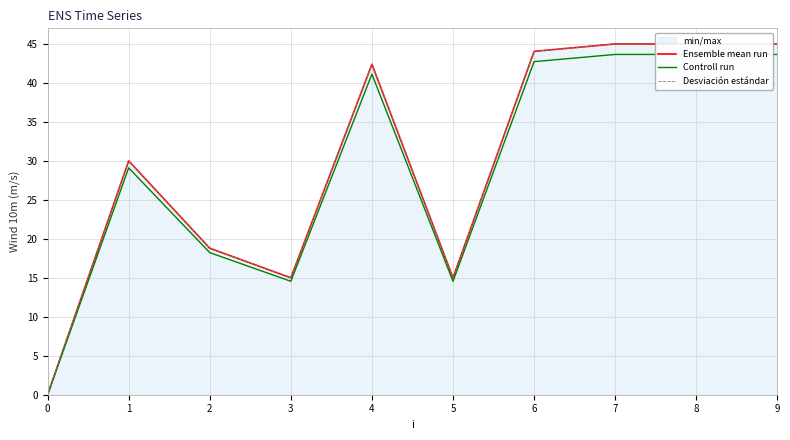

Reading right to left, what are all the values shown in this chart?

Ensemble mean run: 9=45.0	8=45.0	7=45.0	6=44.0	5=15.0	4=42.4	3=15.0	2=18.8	1=30.0	0=0.0
Controll run: 9=43.6	8=43.6	7=43.6	6=42.7	5=14.5	4=41.1	3=14.5	2=18.2	1=29.1	0=0.0
Desviación estándar: 9=45.0	8=45.0	7=45.0	6=44.0	5=15.0	4=42.4	3=15.0	2=18.8	1=30.0	0=0.0